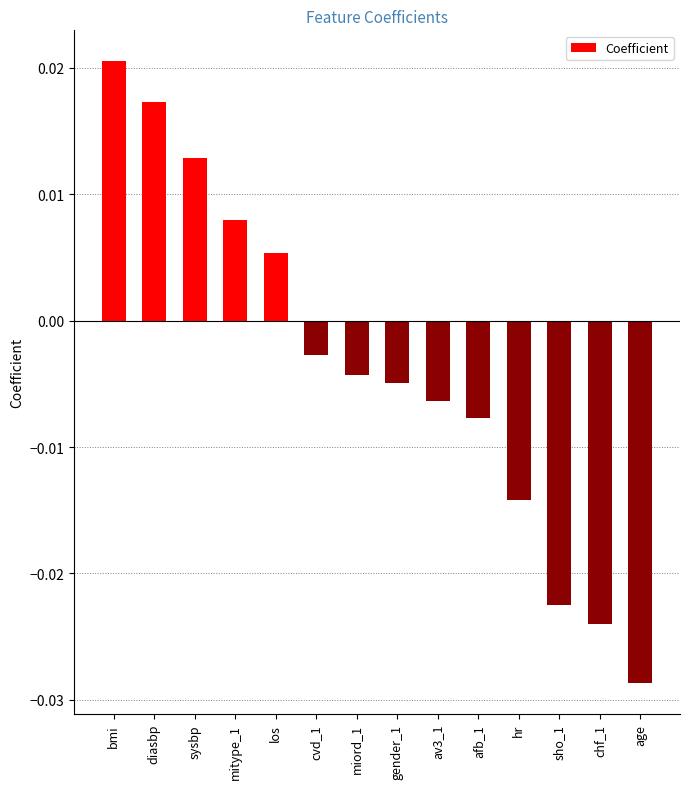

Between afb_1 and miord_1, which is larger?

miord_1